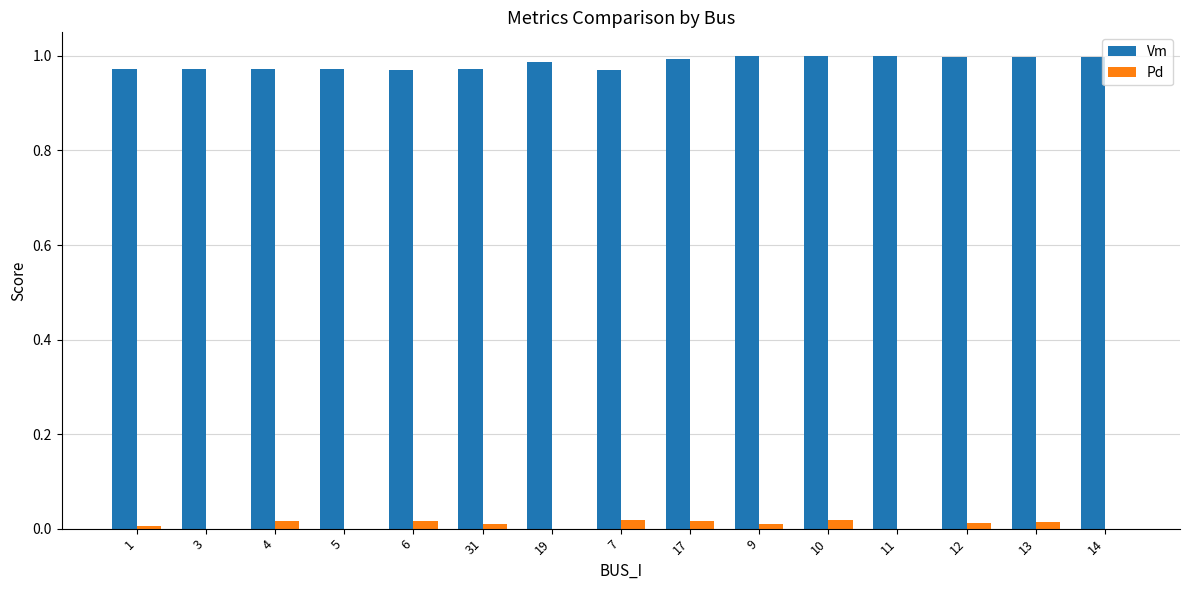

Is it true that Vm equals 1.4 at 14?

False